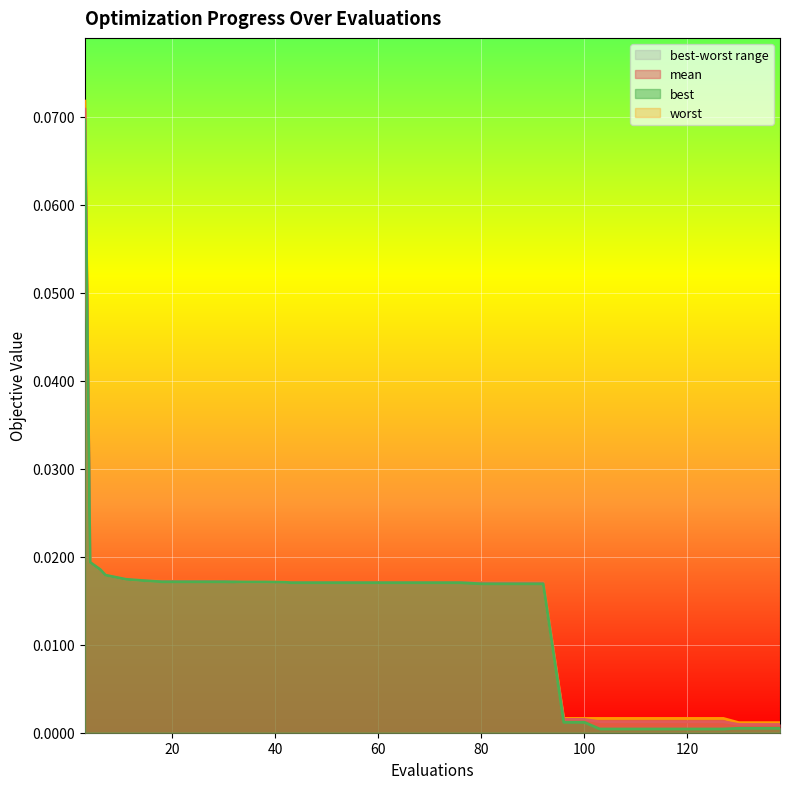

Where is best nearest to the value 0?

103